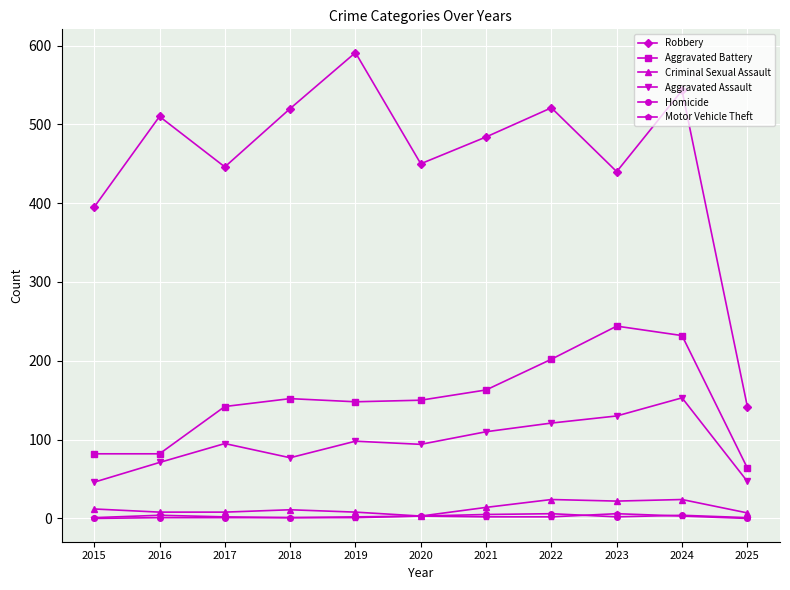

What is the difference between the maximum and minimum values in the Aggravated Battery series?

180